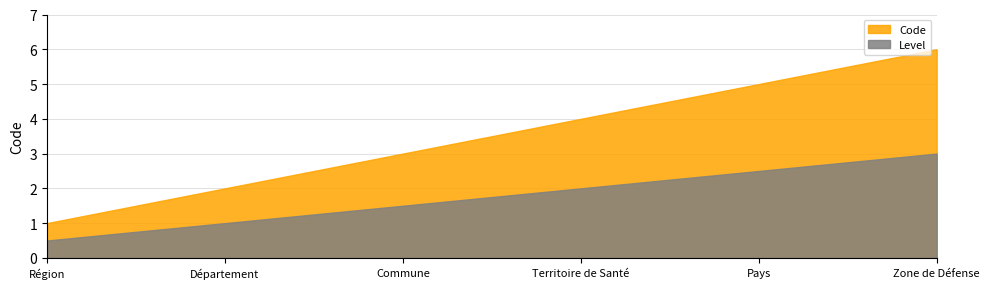

What is the label of the 3rd point from the right?

Territoire de Santé